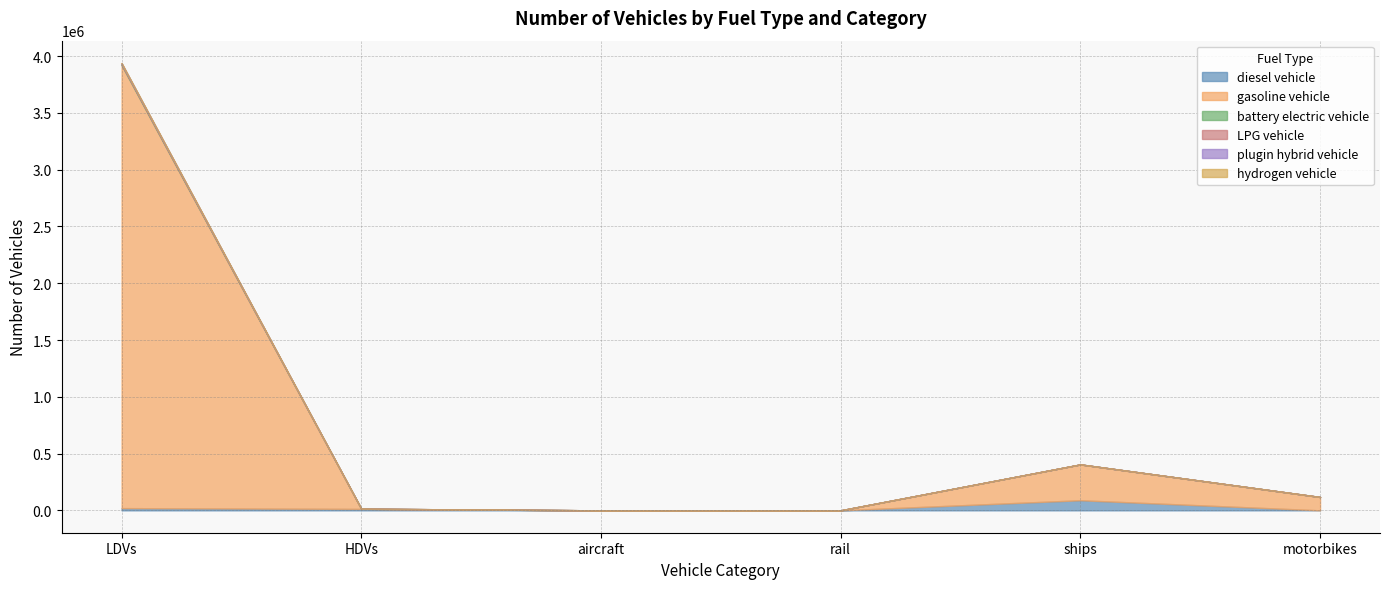

List the labels in order of plugin hybrid vehicle value, smallest first.

HDVs, aircraft, rail, ships, motorbikes, LDVs